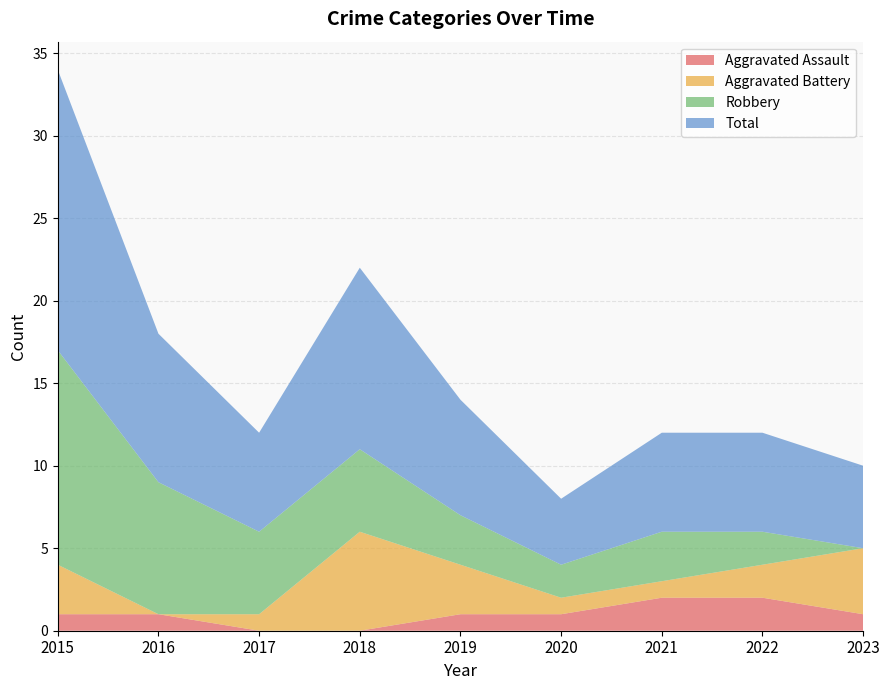

Reading right to left, list all the values displayed in this chart.

Aggravated Assault: 1	2	2	1	1	0	0	1	1
Aggravated Battery: 4	2	1	1	3	6	1	0	3
Robbery: 0	2	3	2	3	5	5	8	13
Total: 5	6	6	4	7	11	6	9	17